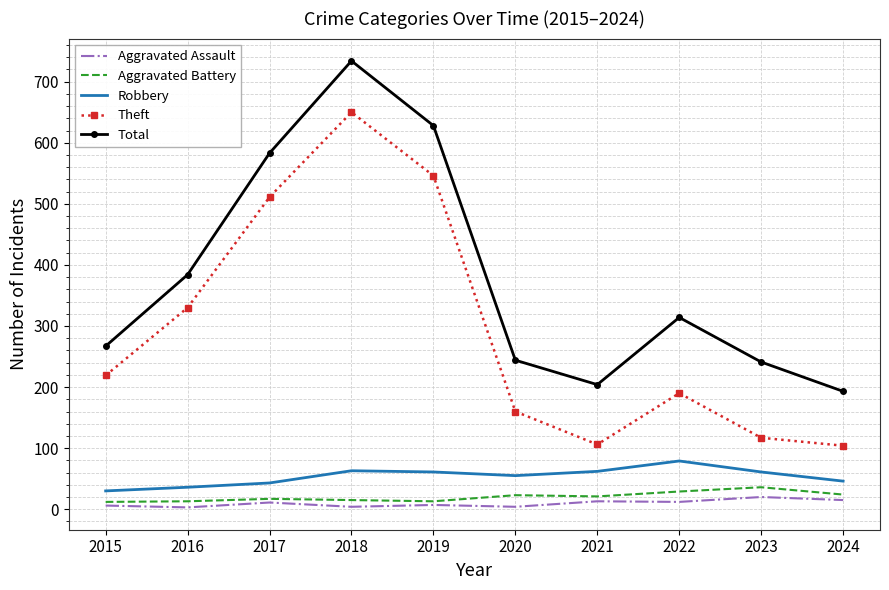

Is it true that Theft equals 546 at 2019?

True